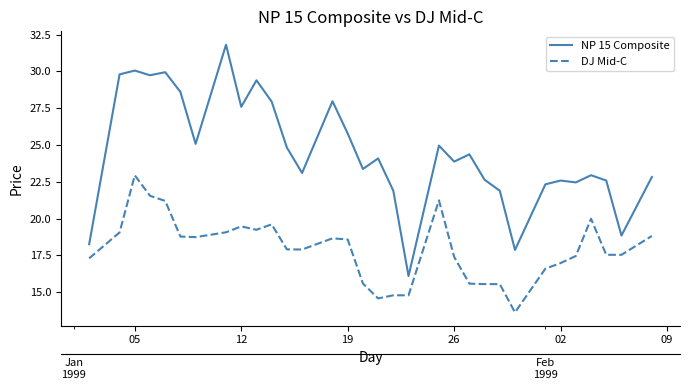

What is the sum of all NP 15 Composite values?

785.5